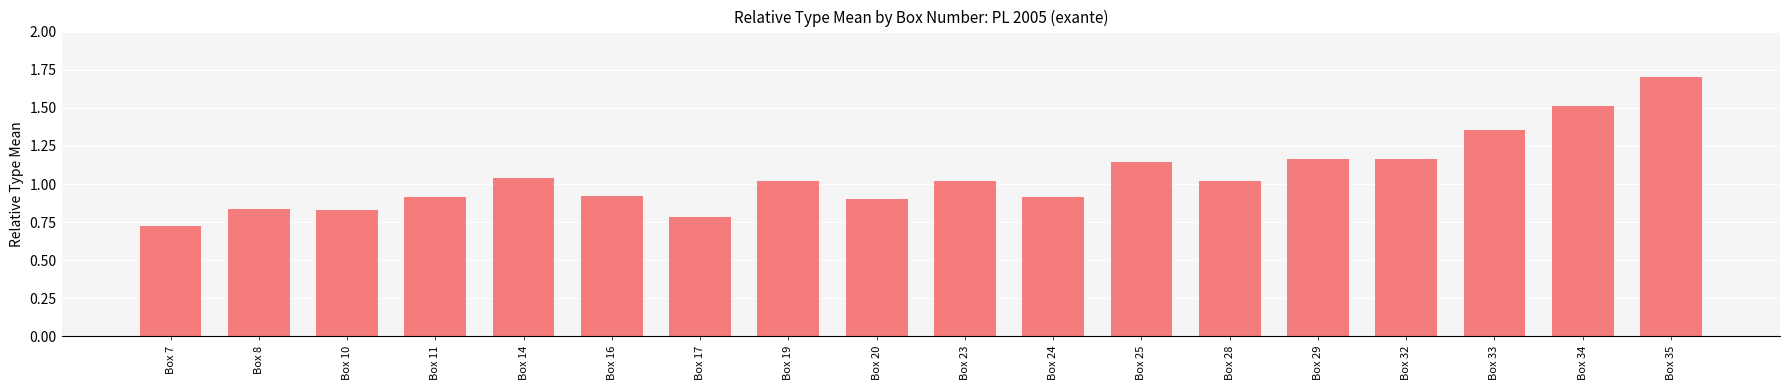

The chart shows a value of 0.5 at Box 17. True or false?

False